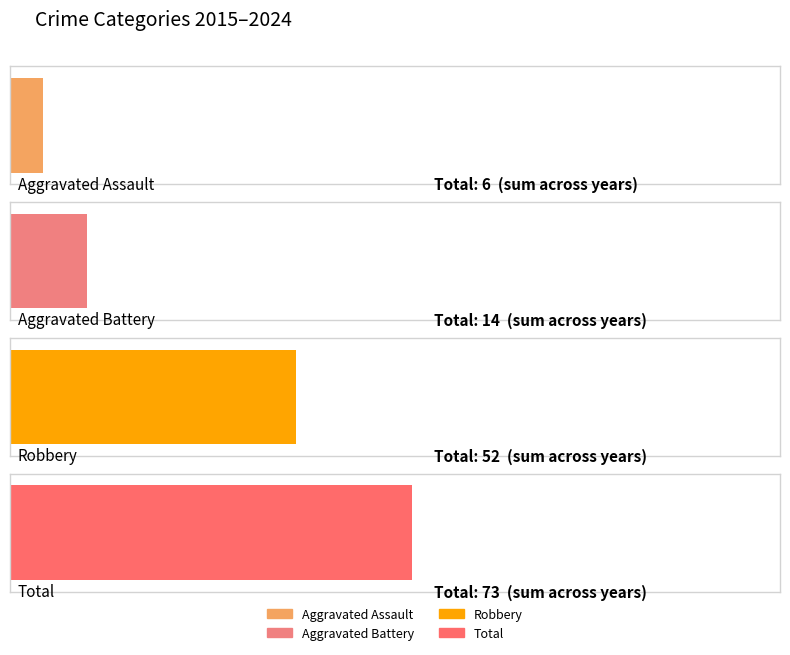

Reading right to left, transcribe all the data shown in this chart.

Aggravated Assault: 2024=1	2023=0	2022=1	2021=0	2020=0	2019=0	2018=2	2017=0	2016=1	2015=1
Aggravated Battery: 2024=1	2023=0	2022=2	2021=2	2020=1	2019=1	2018=2	2017=2	2016=3	2015=0
Robbery: 2024=4	2023=3	2022=3	2021=3	2020=6	2019=5	2018=10	2017=3	2016=4	2015=11
Total: 2024=6	2023=3	2022=6	2021=5	2020=7	2019=6	2018=14	2017=5	2016=9	2015=12